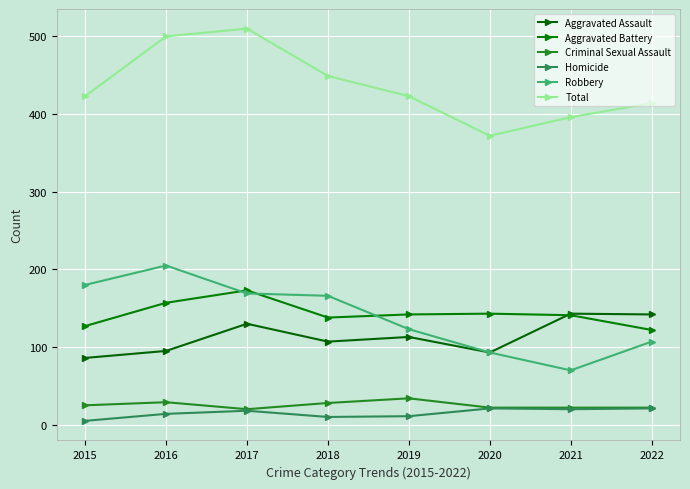

How many lines are shown in the chart?

6